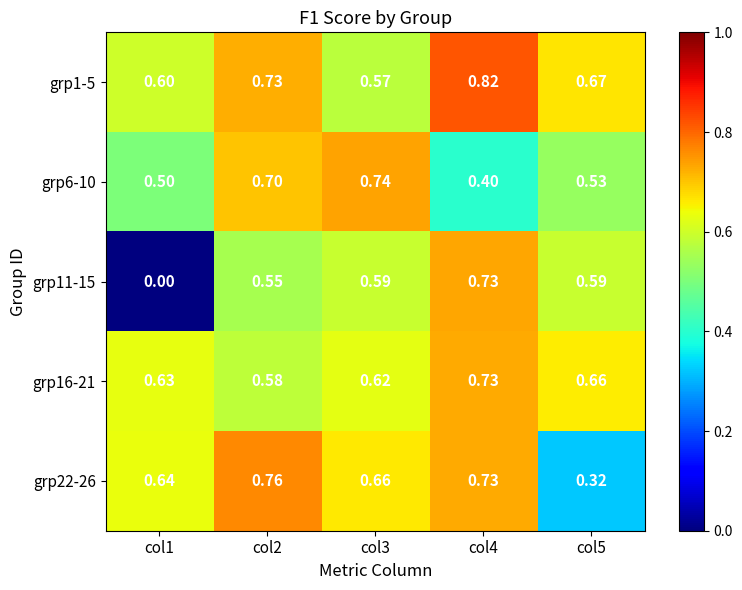

Is the value of grp22-26 at col2 greater than the value of grp1-5 at col4?

No